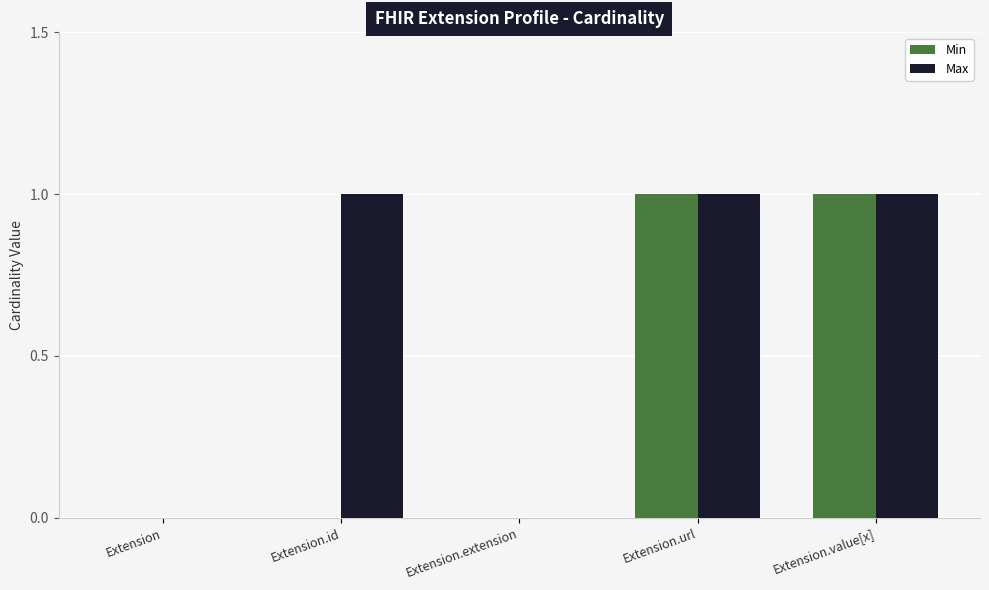

What is the difference between the Min values at Extension.extension and Extension.value[x]?

1